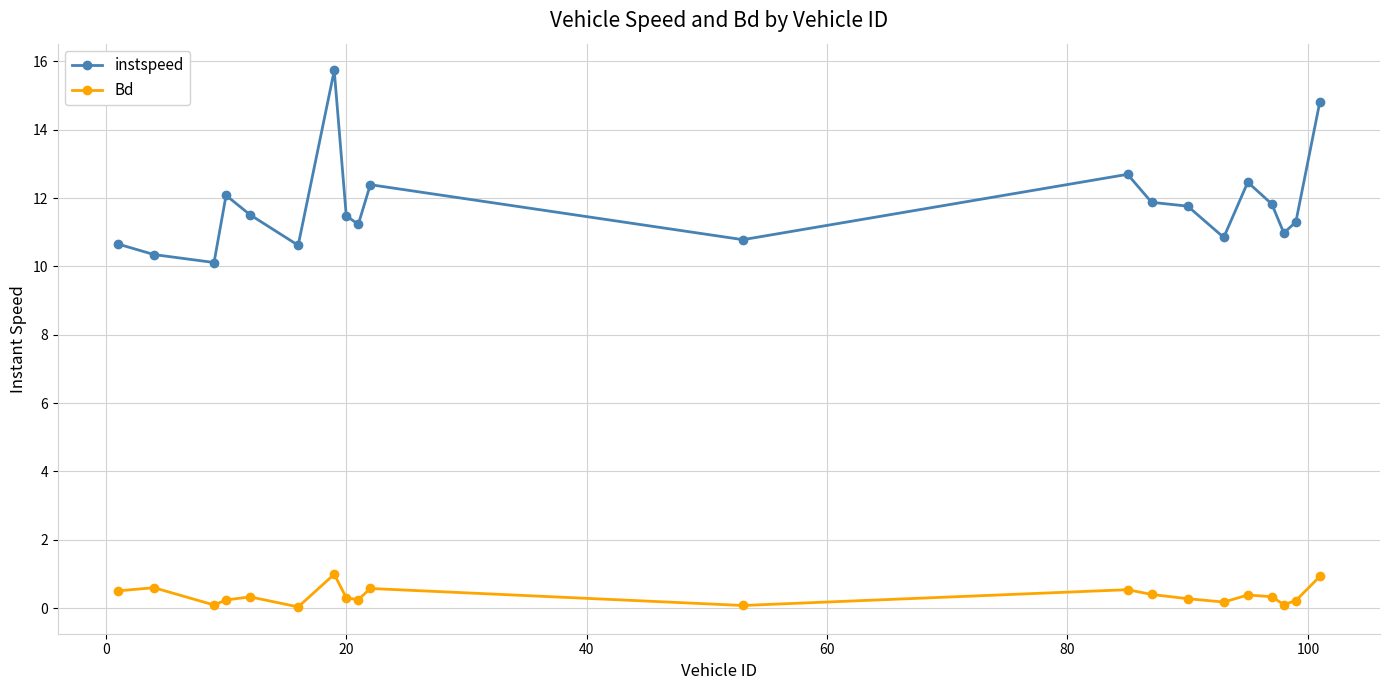

List the series in order of their overall mean, lowest first.

Bd, instspeed